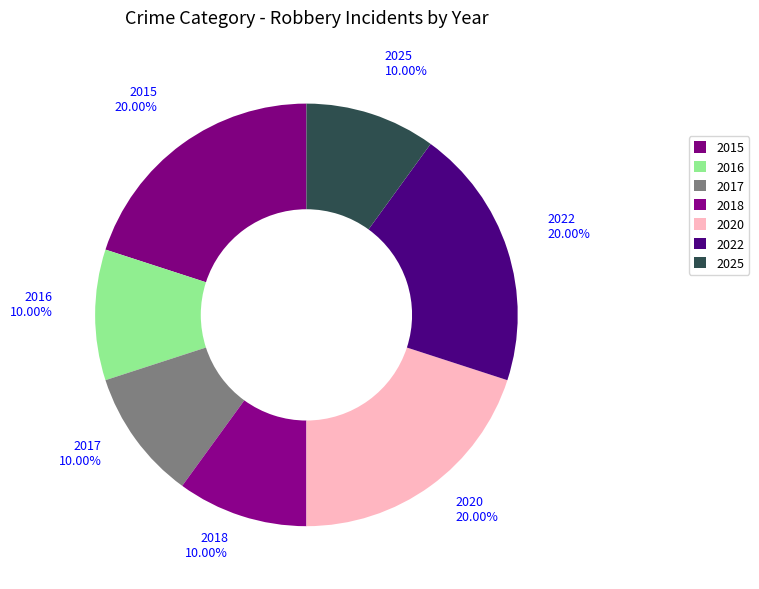

Does any single category account for the majority?

No